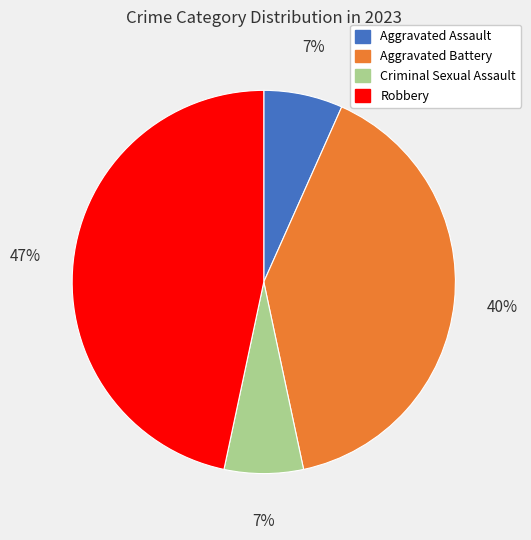

Is Robbery the majority of the pie?

No